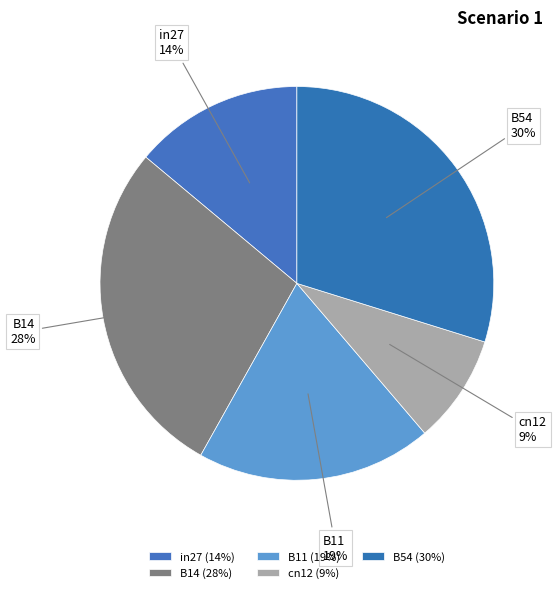

True or false: B54 accounts for 40% of the total.

False